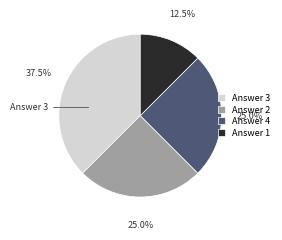

How many segments does this pie chart have?

4